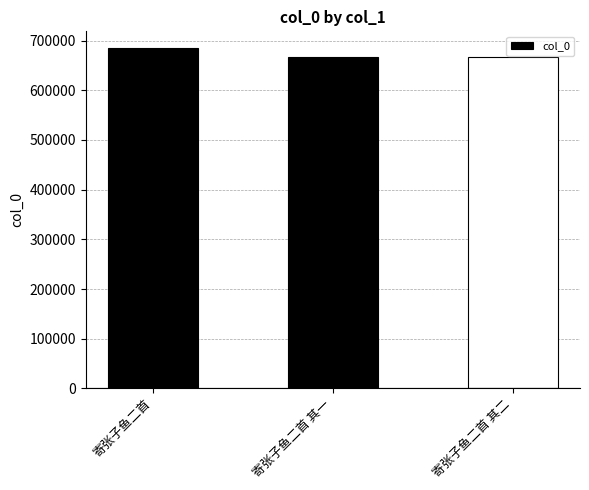

Is it true that the value at 寄张子鱼二首 is 439009?

False